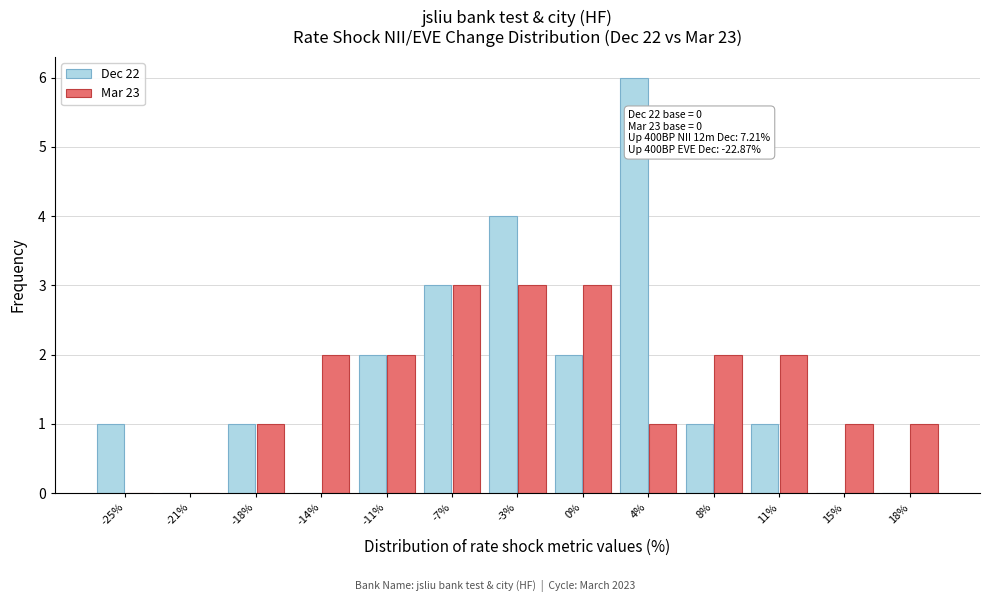

Reading left to right, transcribe all the data shown in this chart.

Dec 22: -25%=1	-21%=0	-18%=1	-14%=0	-11%=2	-7%=3	-3%=4	0%=2	4%=6	8%=1	11%=1	15%=0	18%=0
Mar 23: -25%=0	-21%=0	-18%=1	-14%=2	-11%=2	-7%=3	-3%=3	0%=3	4%=1	8%=2	11%=2	15%=1	18%=1